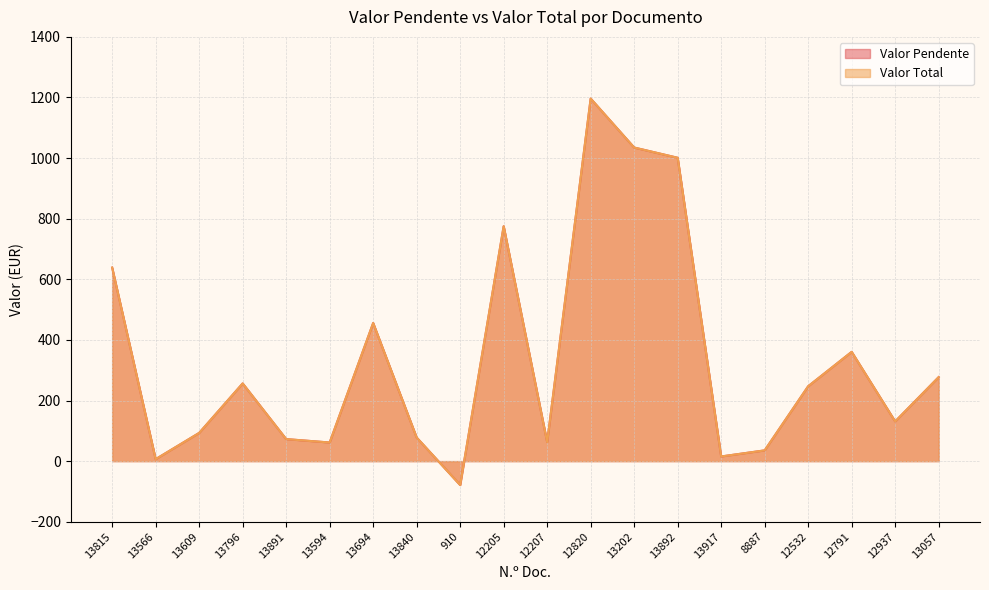

What is the value of the Valor Pendente point at the 7th from the left?

455.8